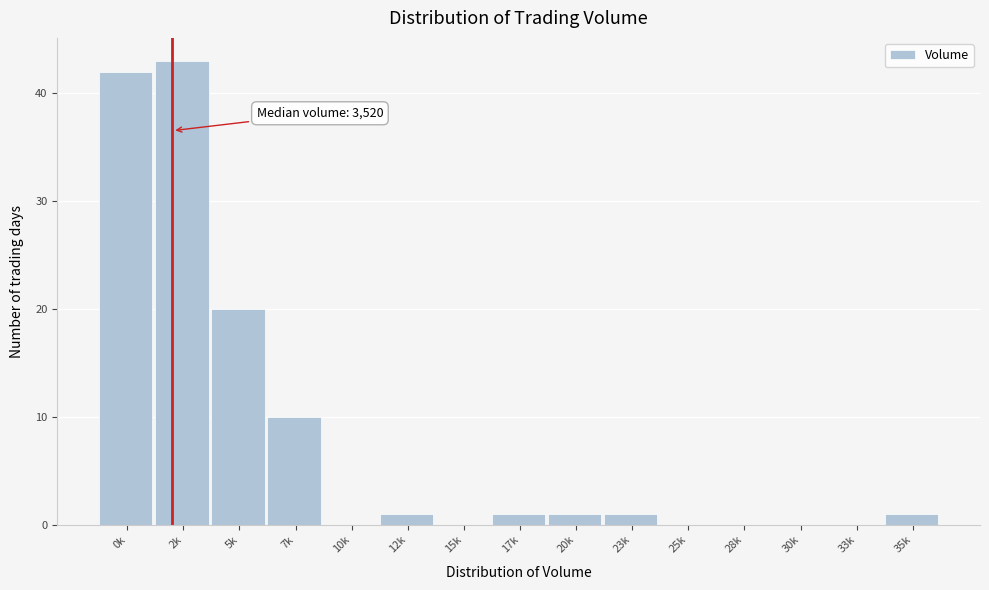

Reading right to left, list all the values displayed in this chart.

35k=1	33k=0	30k=0	28k=0	25k=0	23k=1	20k=1	17k=1	15k=0	12k=1	10k=0	7k=10	5k=20	2k=43	0k=42